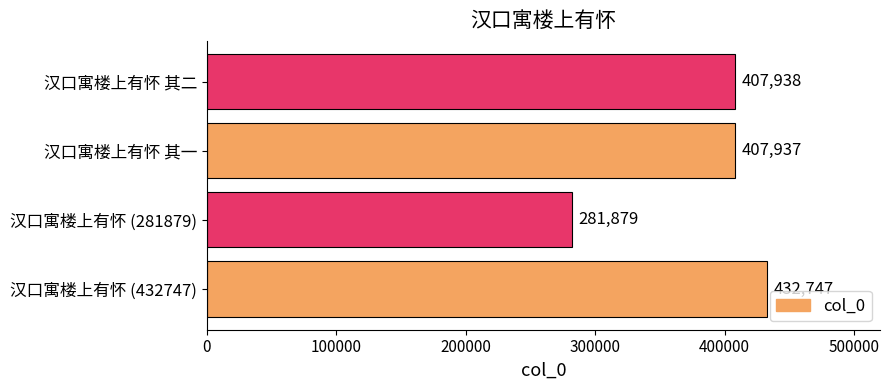

What is the sum of all values?

1530501